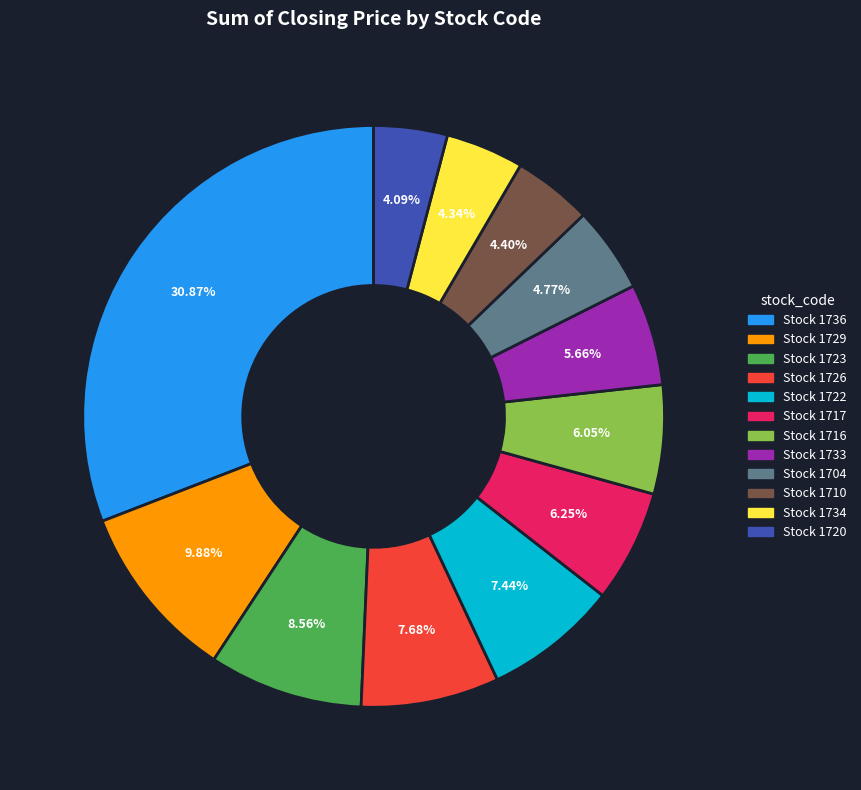

Does any single category account for the majority?

No